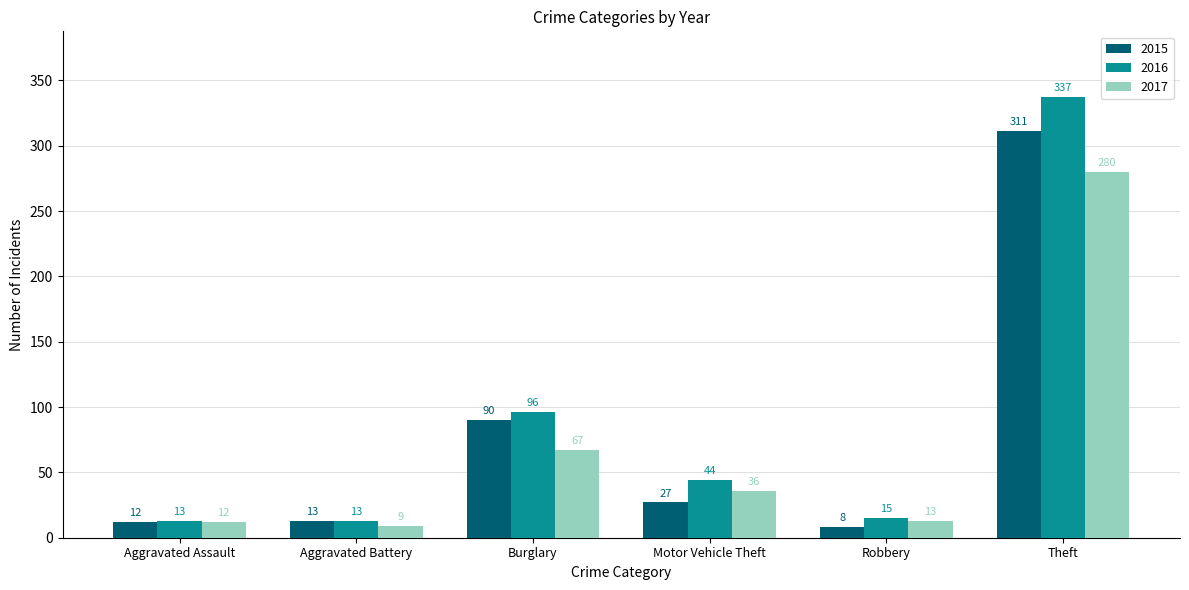

What is the greatest value displayed?

337